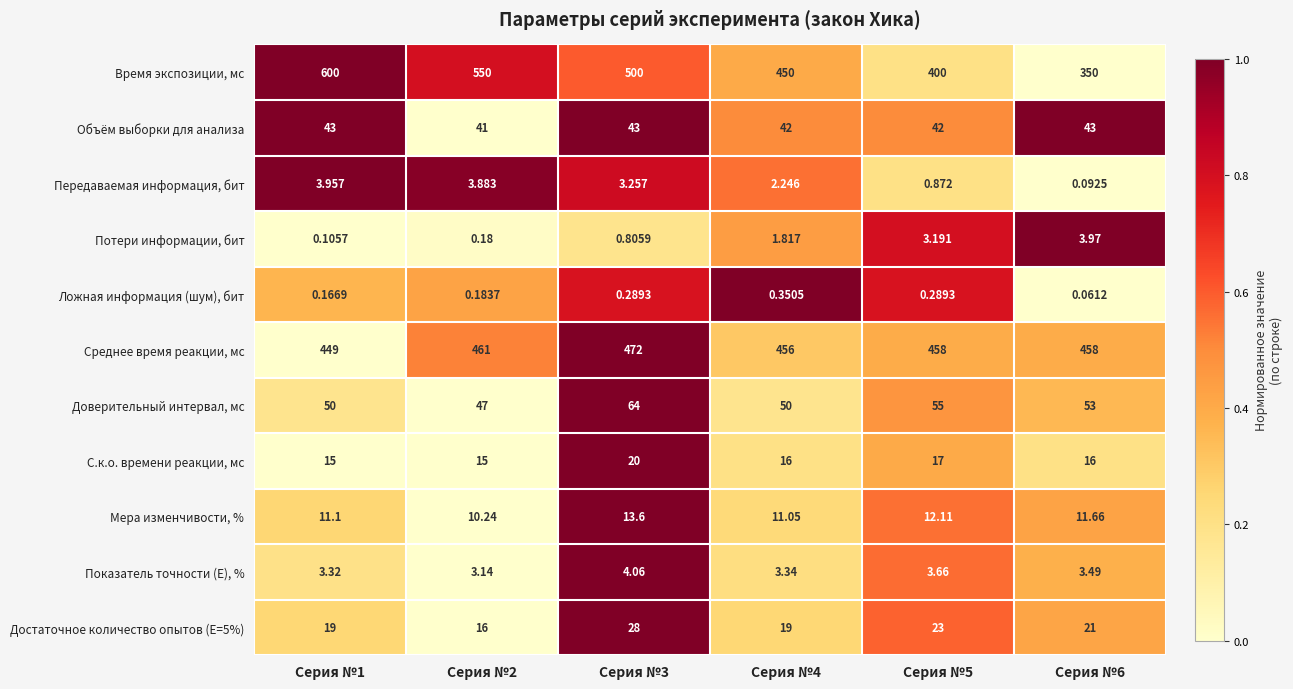

Rank the series at Серия №6 from highest to lowest value.

Среднее время реакции, мс, Время экспозиции, мс, Доверительный интервал, мс, Объём выборки для анализа, Достаточное количество опытов (E=5%), С.к.о. времени реакции, мс, Мера изменчивости, %, Потери информации, бит, Показатель точности (E), %, Передаваемая информация, бит, Ложная информация (шум), бит